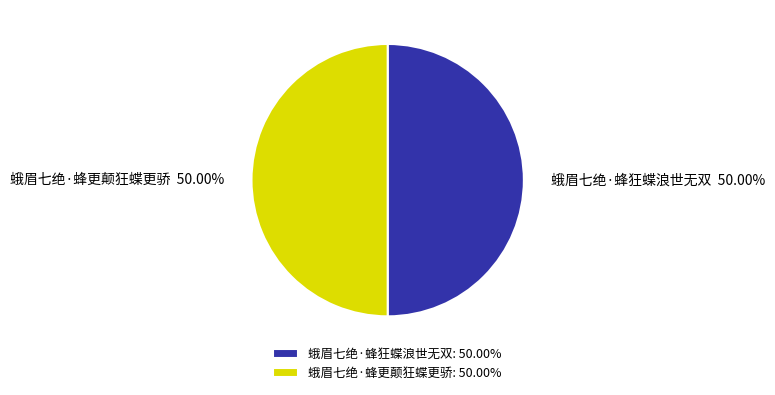

Is the sum of 蛾眉七绝·蜂更颠狂蝶更骄 and 蛾眉七绝·蜂狂蝶浪世无双 greater than half?

Yes